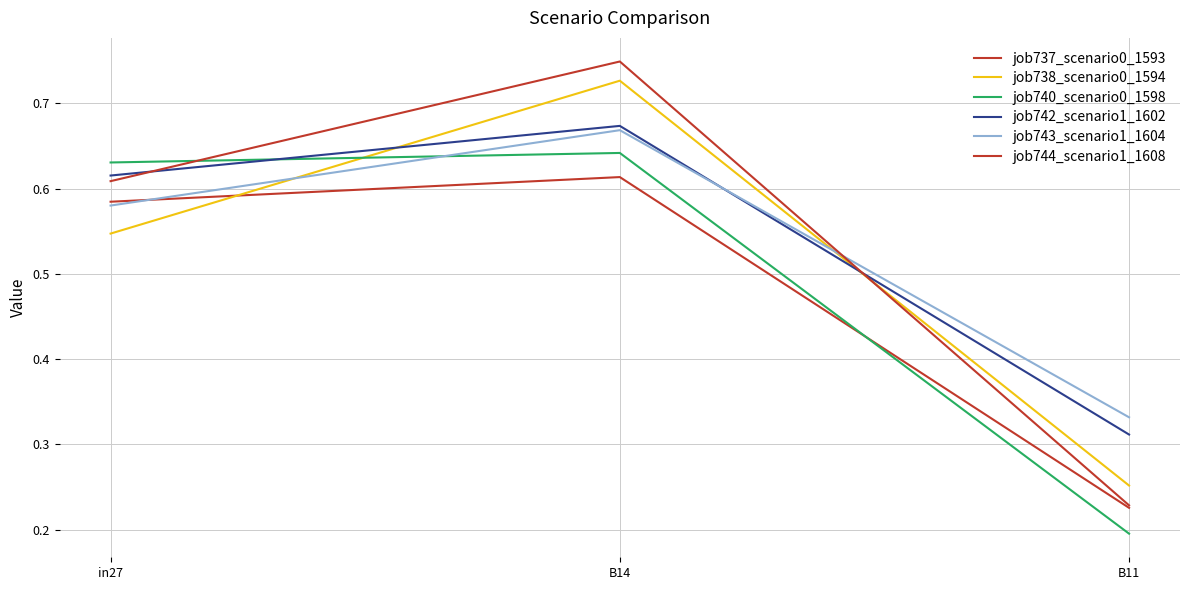

How many lines are shown in the chart?

6